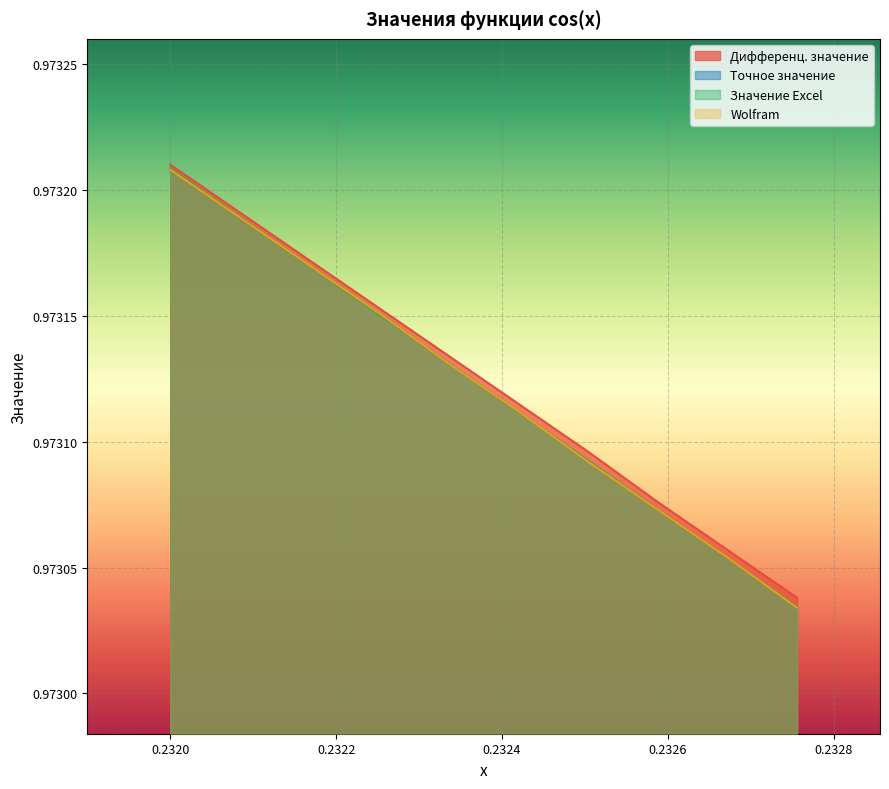

What is the maximum value for Дифференц. значение?

1.0